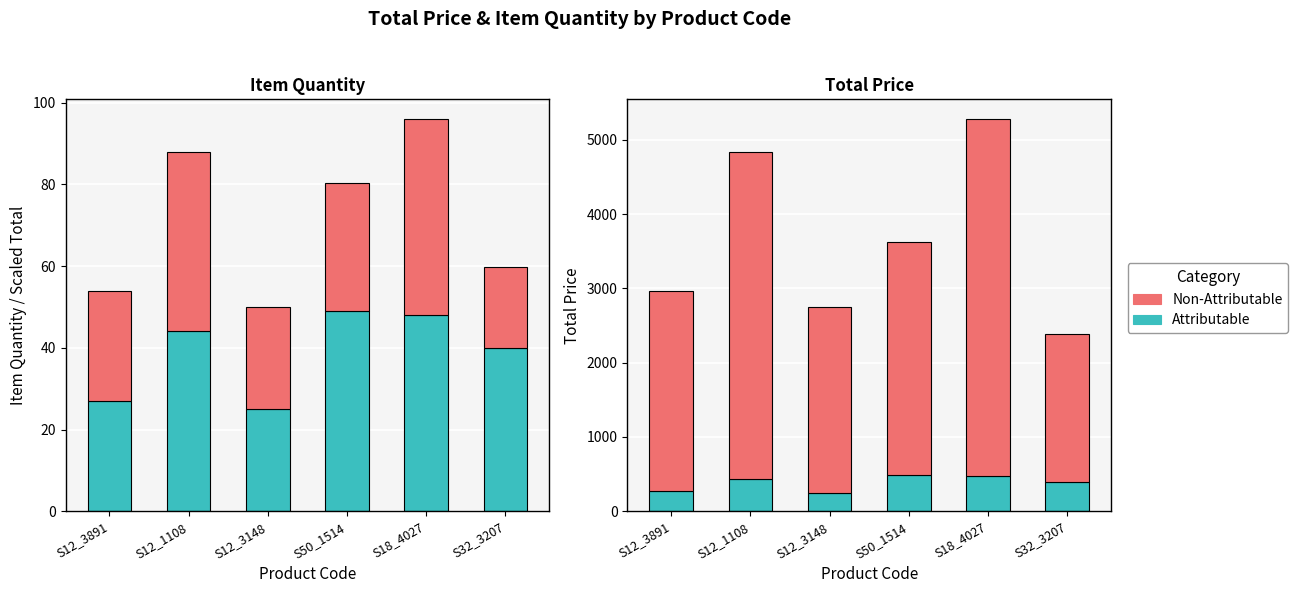

The value of Non-Attributable at S12_1108 is 4400.0. True or false?

True